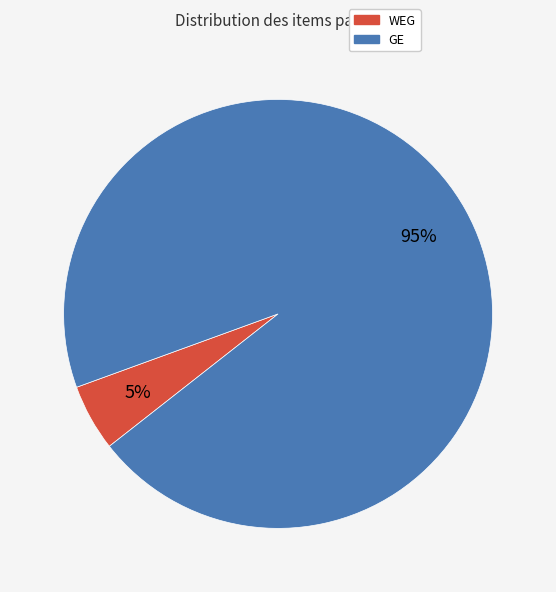

To the nearest percent, what is the combined percentage of WEG and GE?

100%